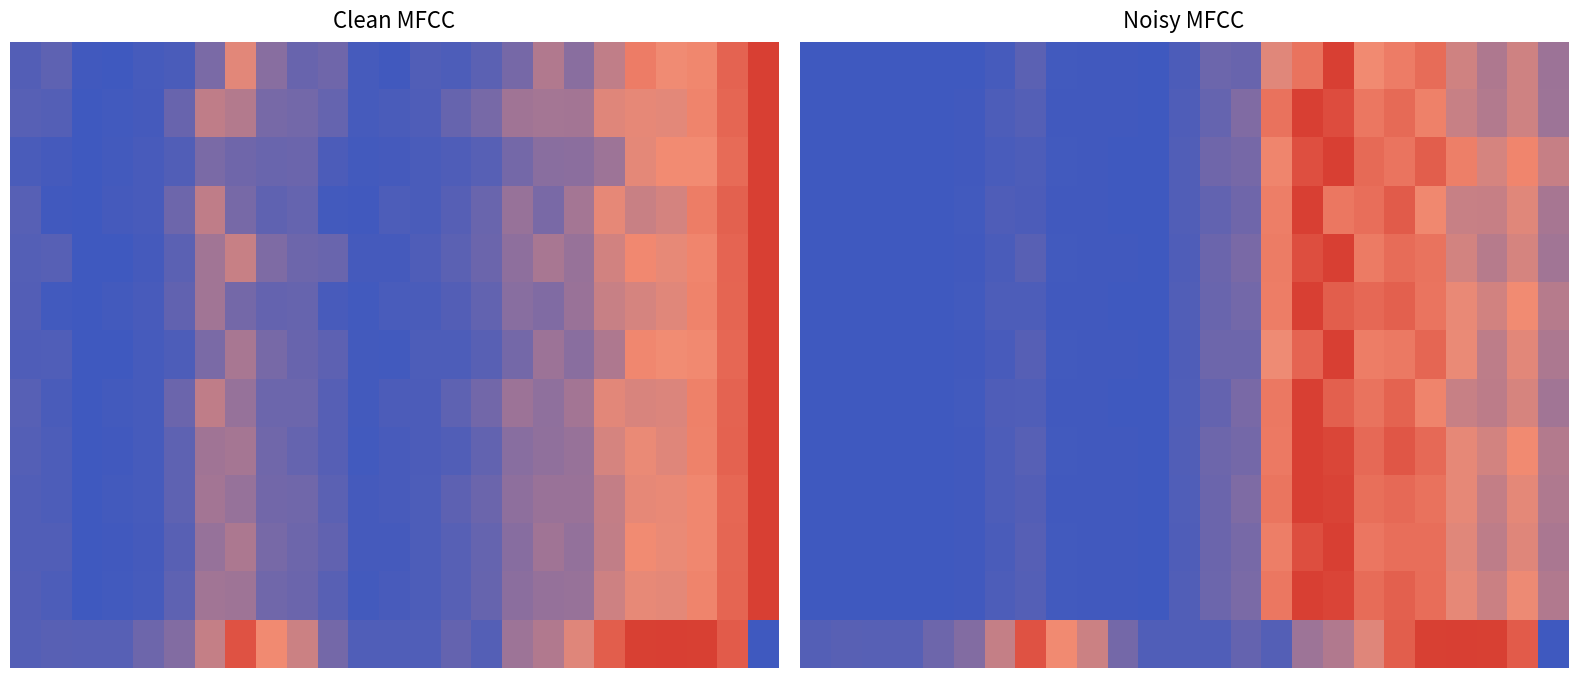

Between 9 and 15, which is larger?

15